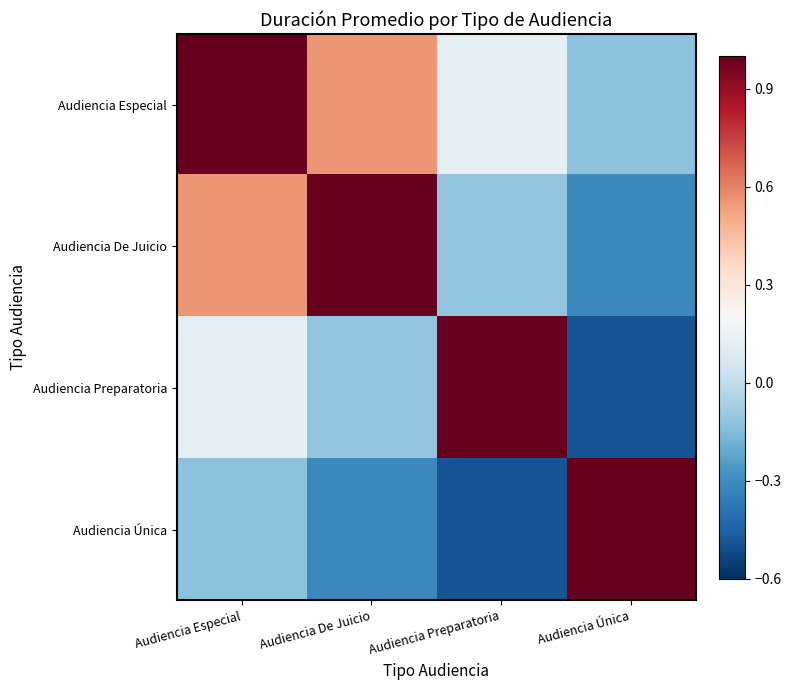

What is the spread (max minus min) of values at Audiencia Especial?

1.1